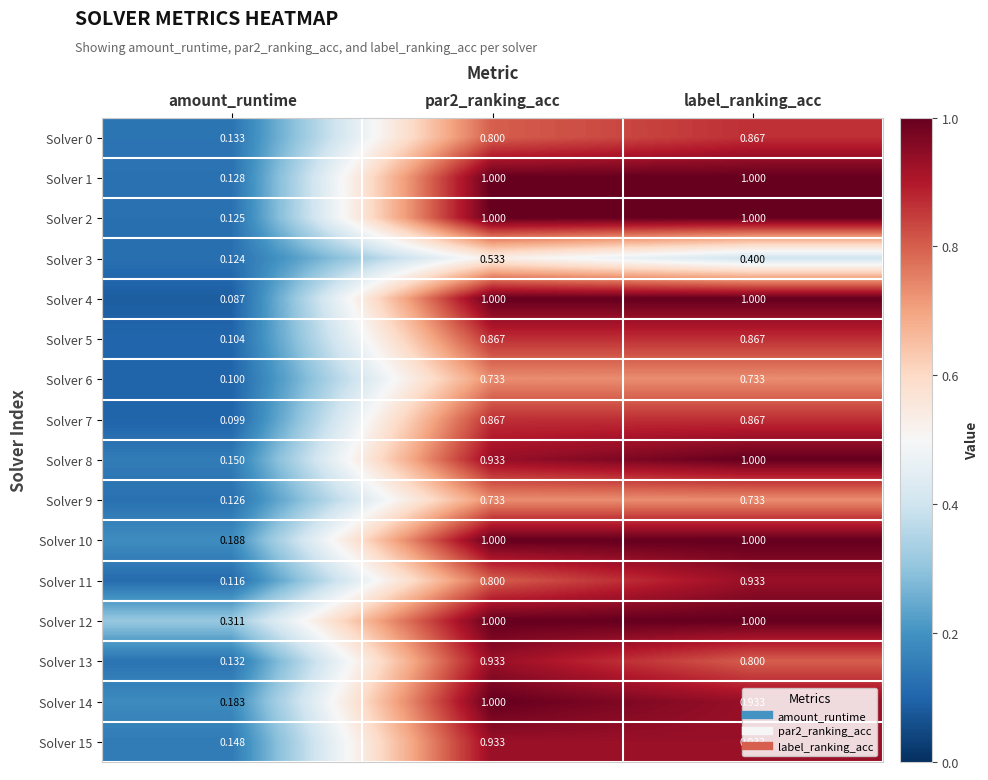

At which label is Solver 4 closest to 0?

amount_runtime